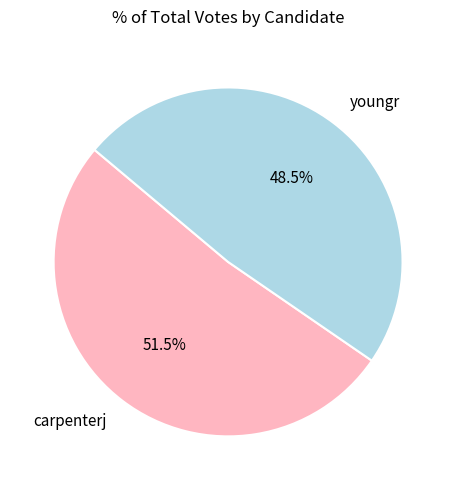

Which category has the smallest portion of the pie?

youngr